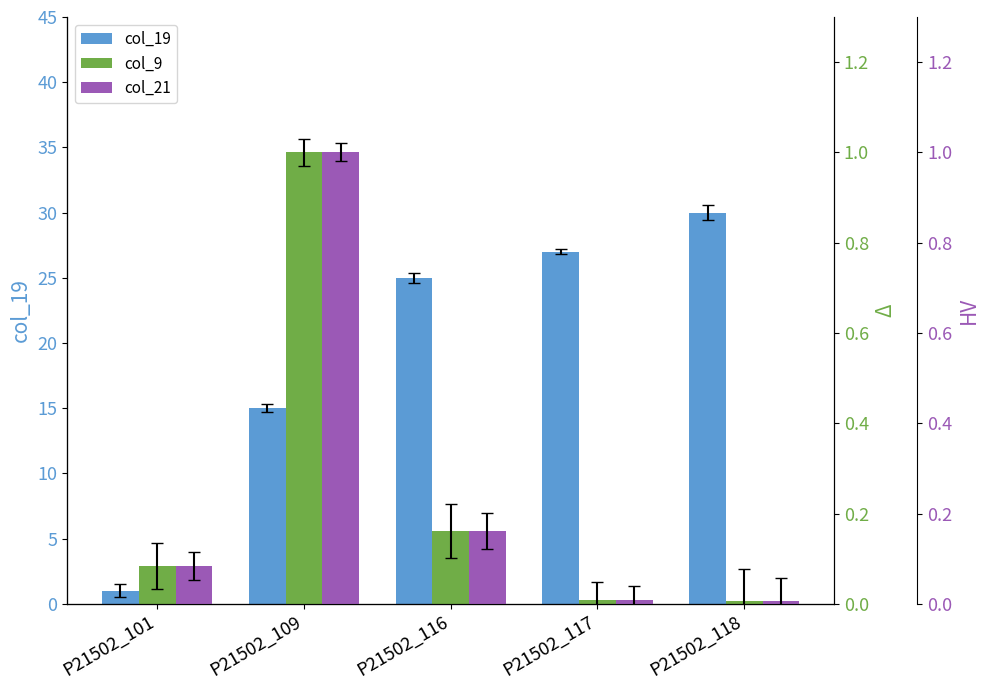

Which series has the largest range (max minus min)?

col_19